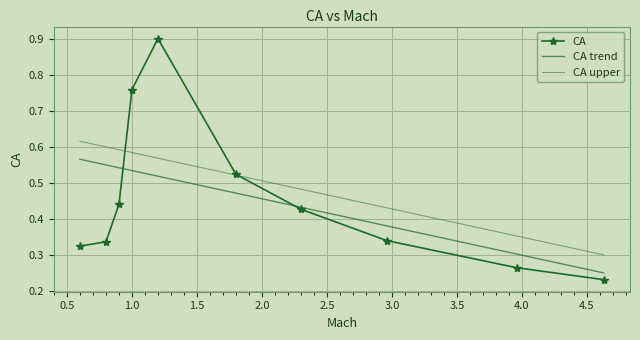

Which series has the largest total across all categories?

CA upper